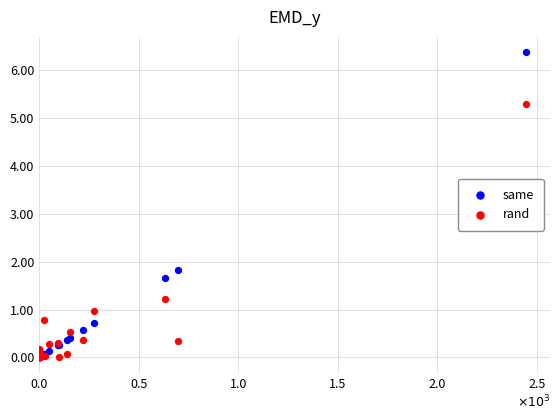

What are all the series names shown in the legend?

same, rand